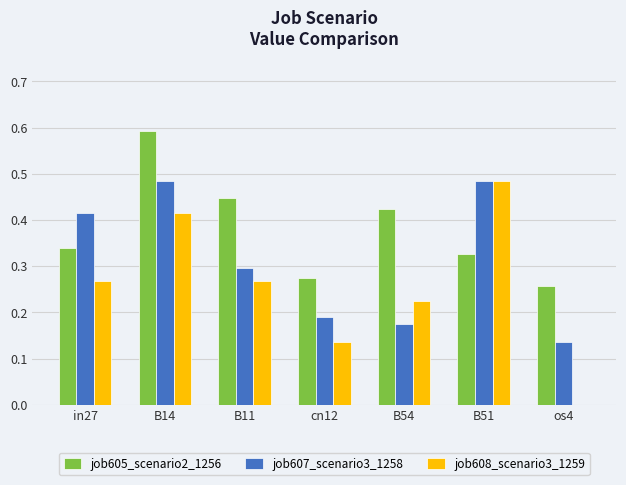

True or false: job608_scenario3_1259 has a value of 0.7 at B51.

False